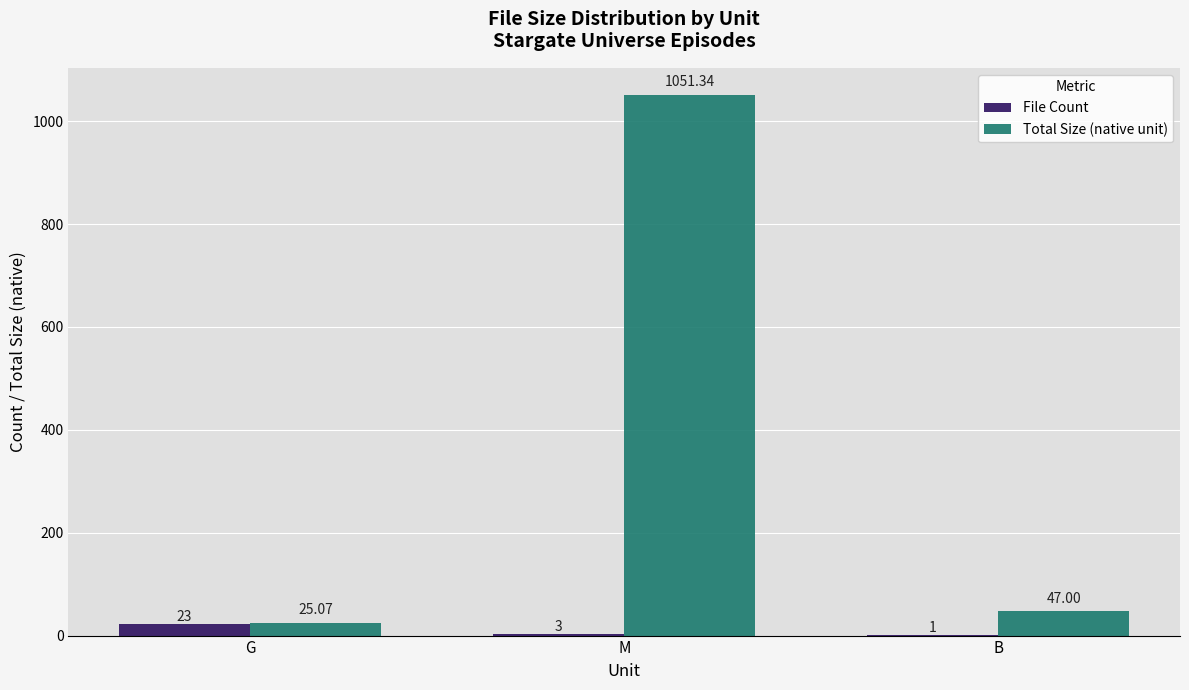

Which series changed the most between M and B?

Total Size (native unit)